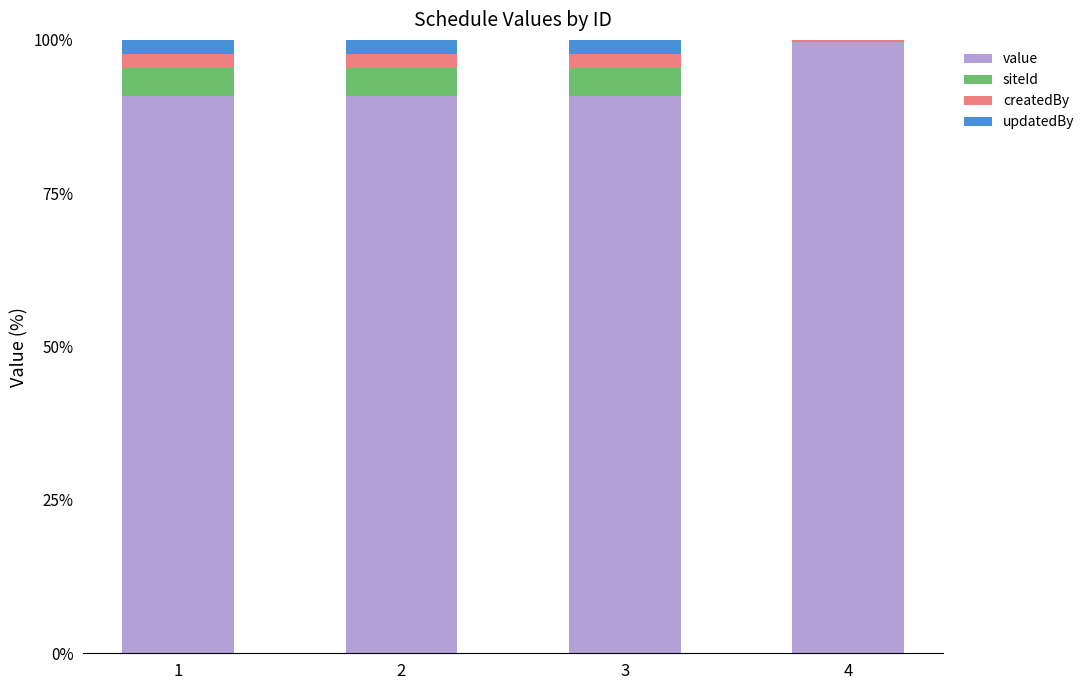

What is the maximum value for value?

99.6